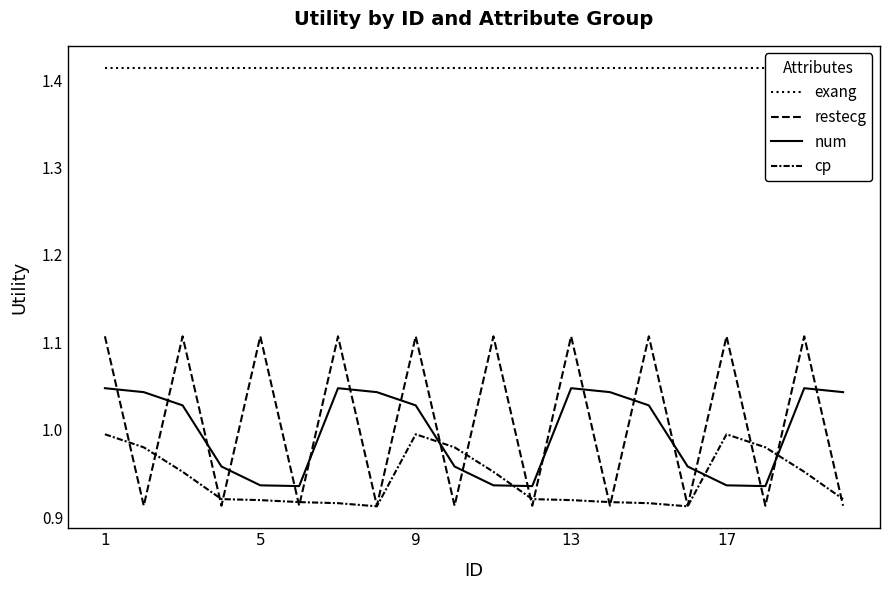

How many data points in num are less than 1?

9